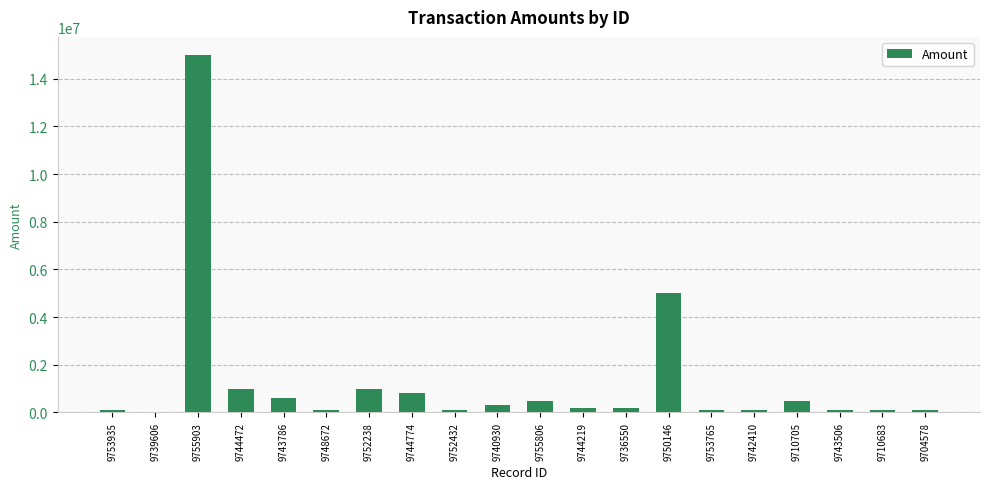

What is the greatest value displayed?

15000000